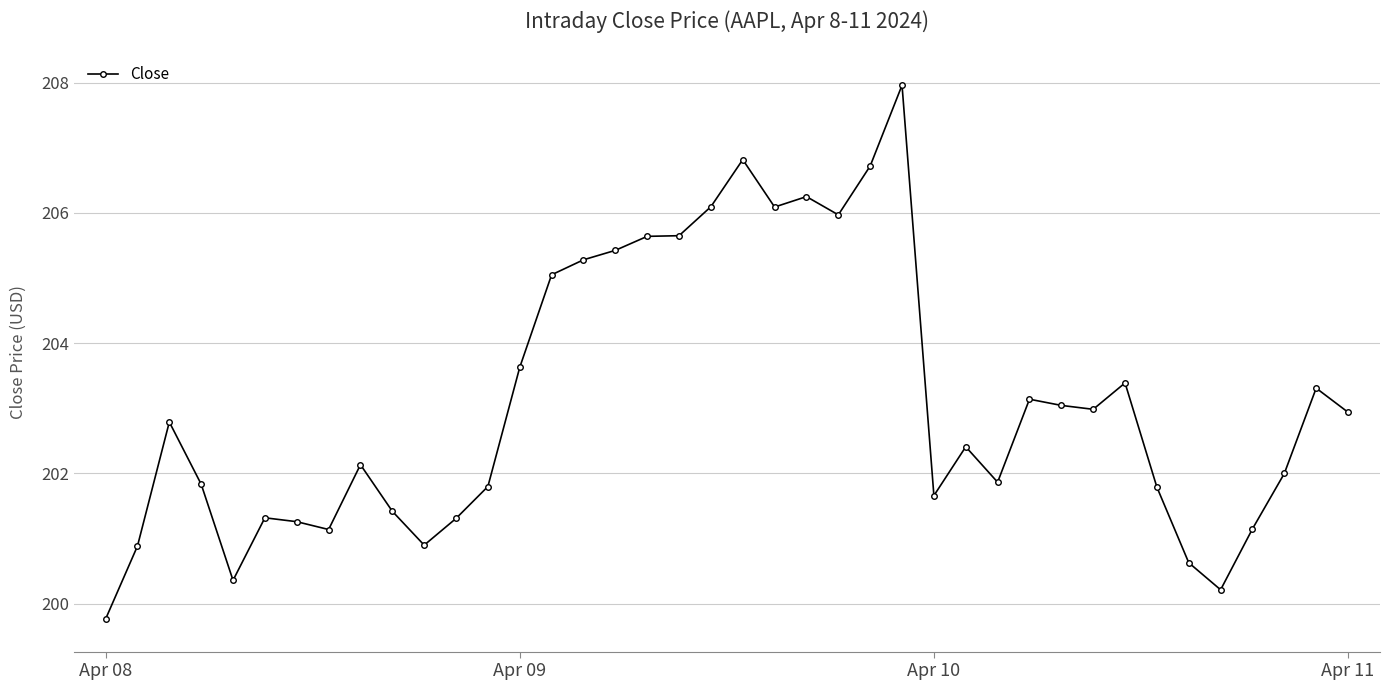

What is the greatest value displayed?

208.0